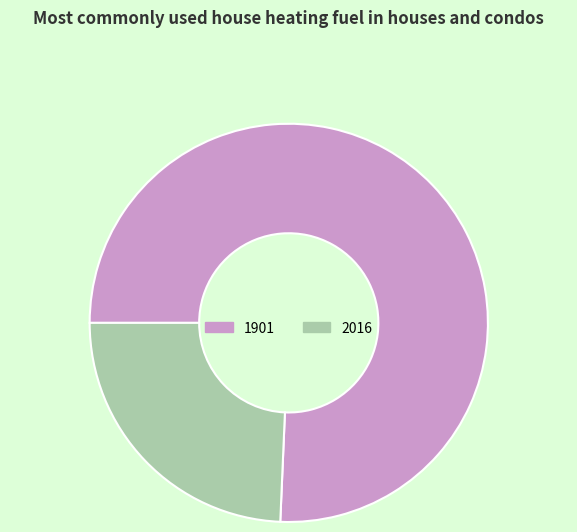

Is 2016 the majority of the pie?

No